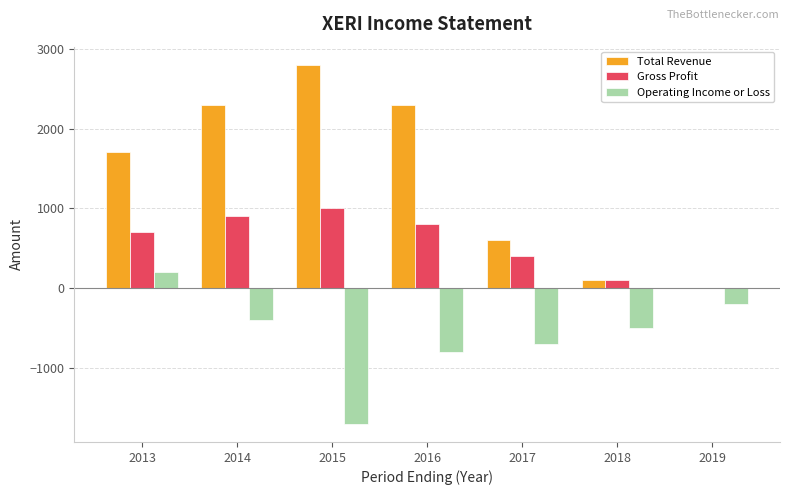

Reading left to right, what are all the values shown in this chart?

Total Revenue: 2013=1700	2014=2300	2015=2800	2016=2300	2017=600	2018=100	2019=0
Gross Profit: 2013=700	2014=900	2015=1000	2016=800	2017=400	2018=100	2019=0
Operating Income or Loss: 2013=200	2014=-400	2015=-1700	2016=-800	2017=-700	2018=-500	2019=-200